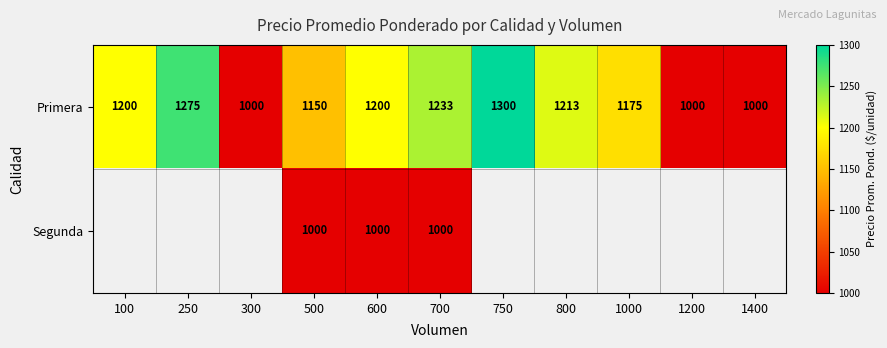

Count the number of data series in this chart.

2